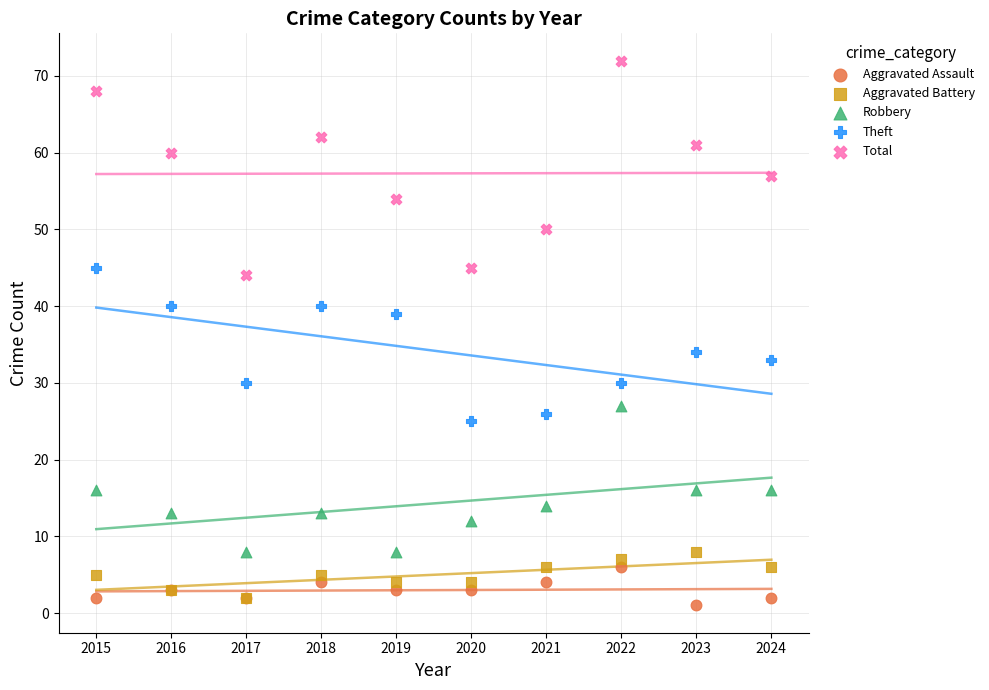

Which series contains the lowest Y value?

Aggravated Assault